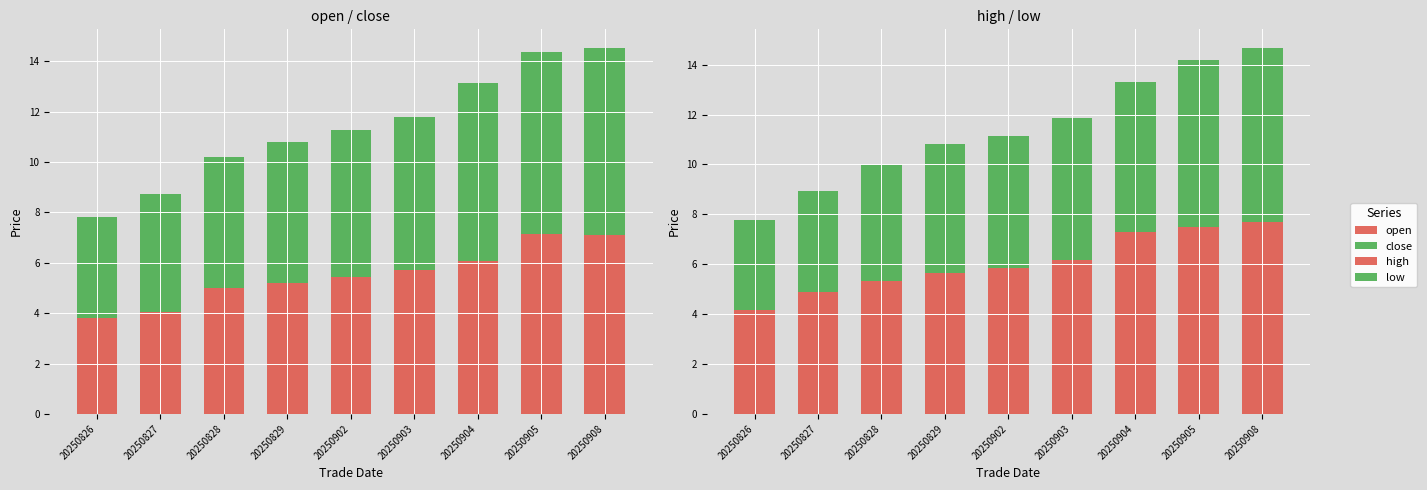

How many groups of bars are there?

9